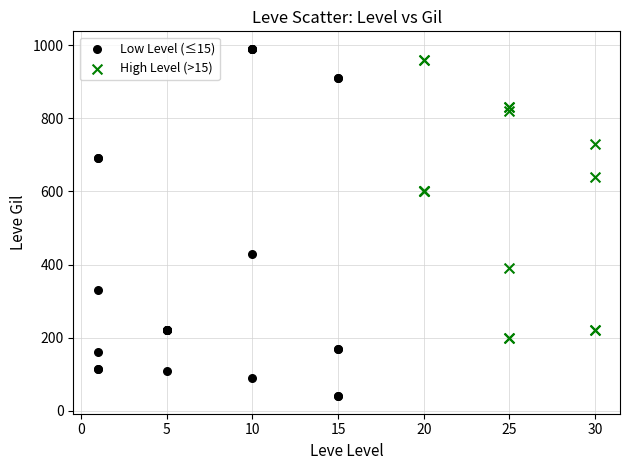

What are all the series names shown in the legend?

Low Level (≤15), High Level (>15)